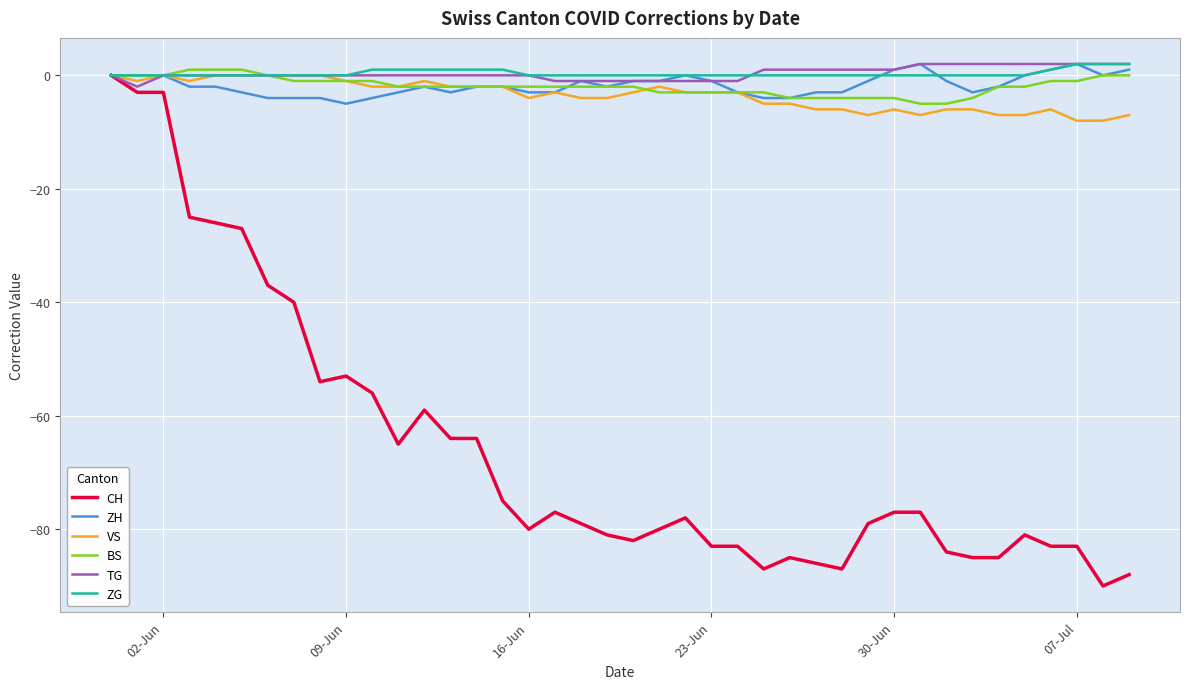

Which series has the largest range (max minus min)?

CH